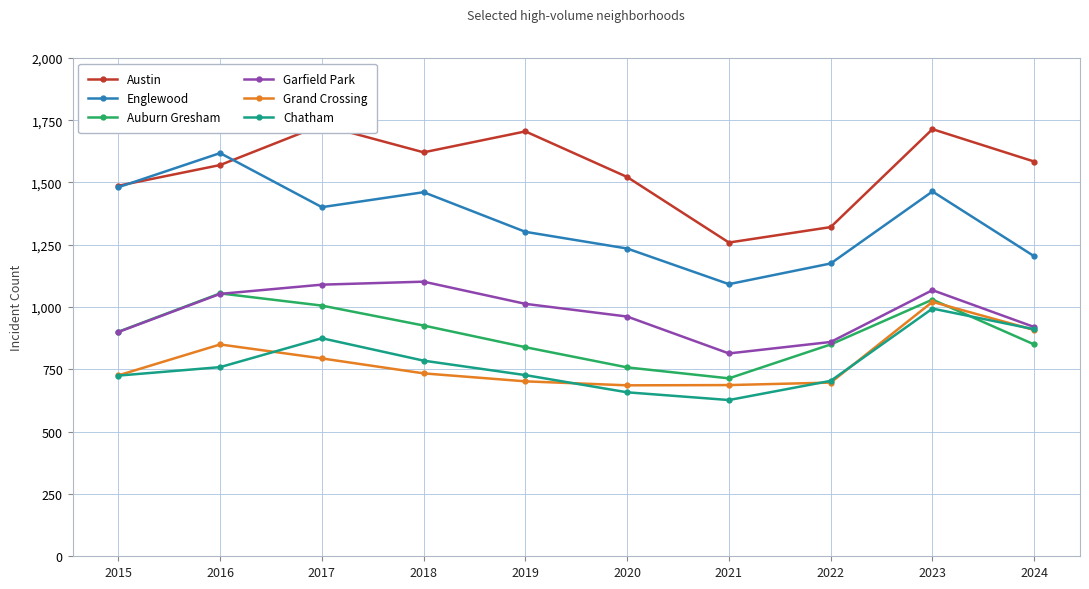

Is it true that Englewood equals 1235 at 2020?

True